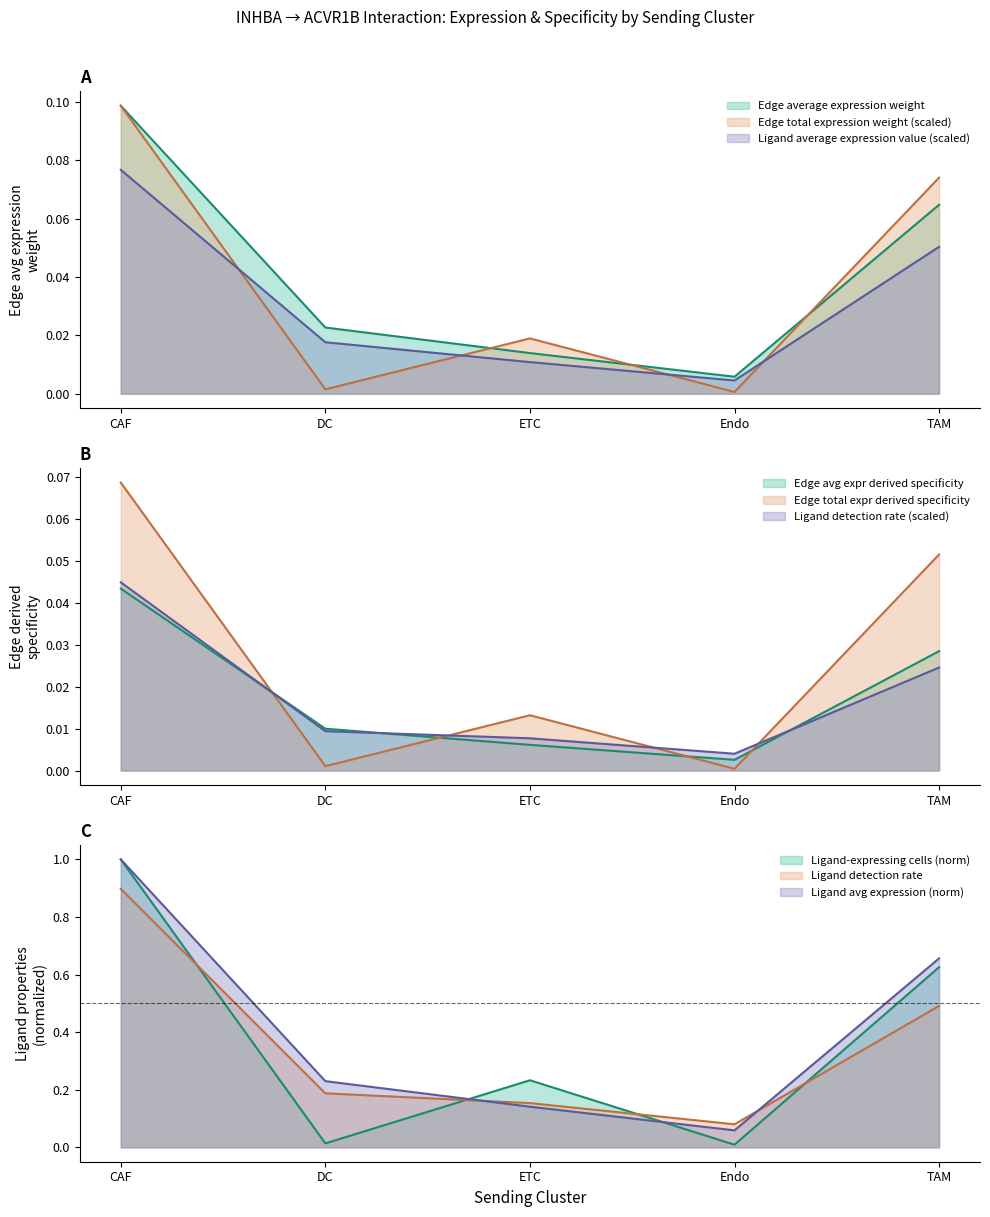

In Edge average expression weight, how many points are lower than both neighbors (excluding endpoints)?

1